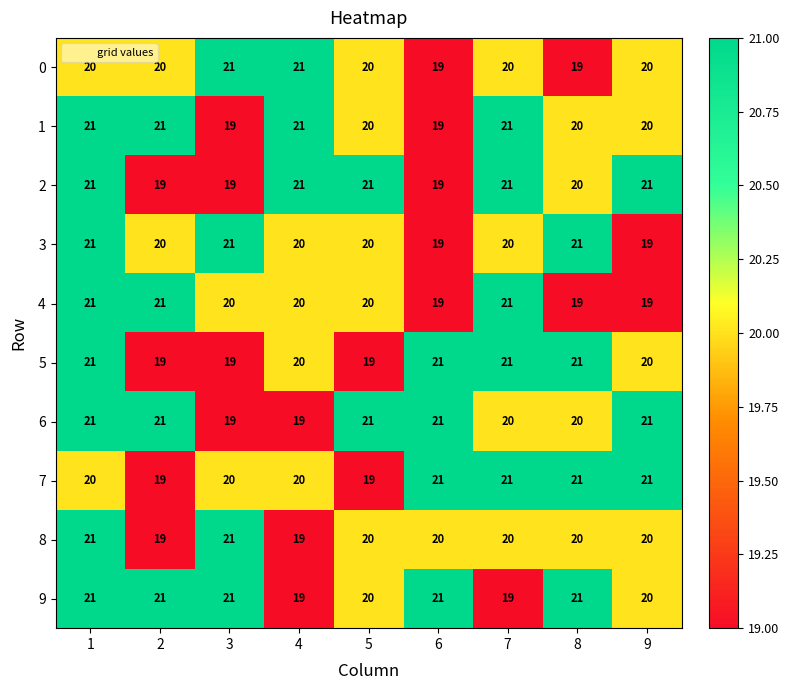

What is the lowest value of the 7 series?

19